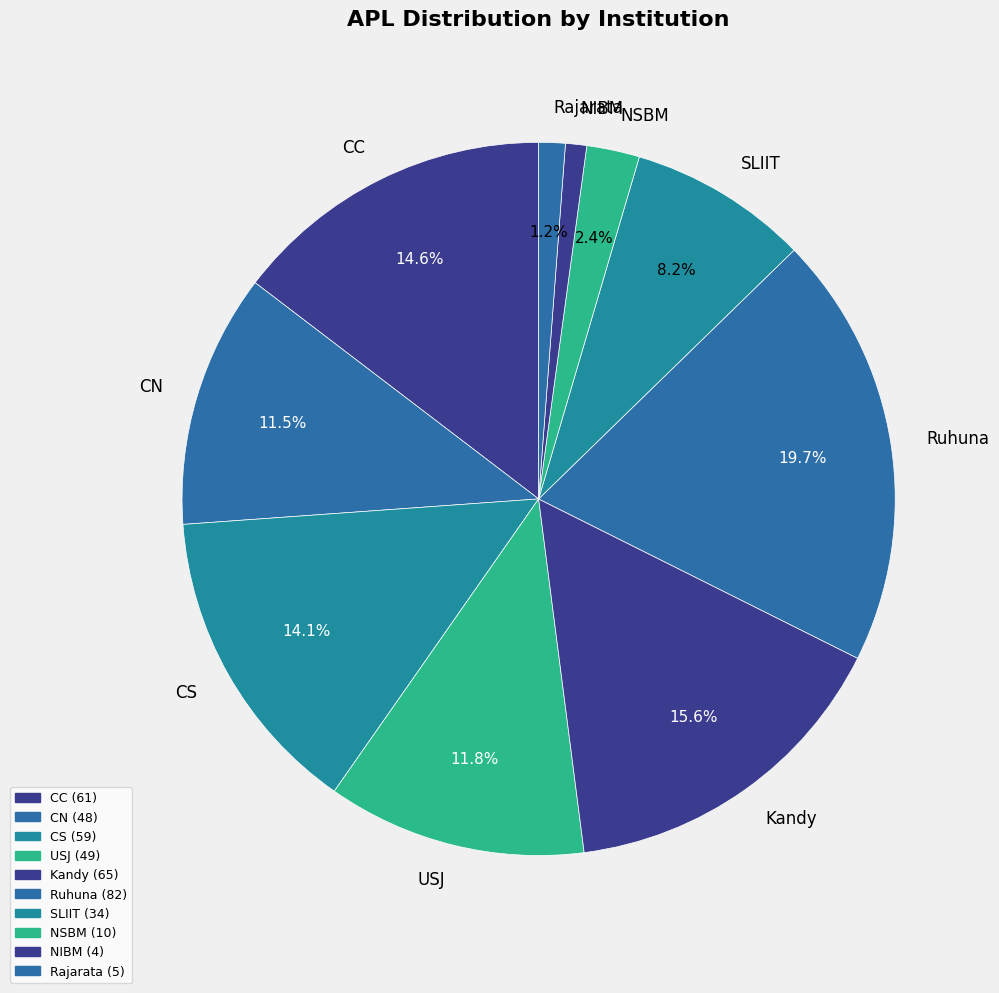

Count the number of slices in the pie.

10